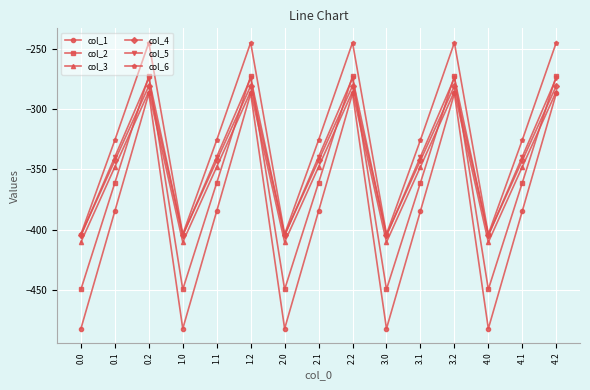

The value of col_2 at 0.0 is -449.5. True or false?

True